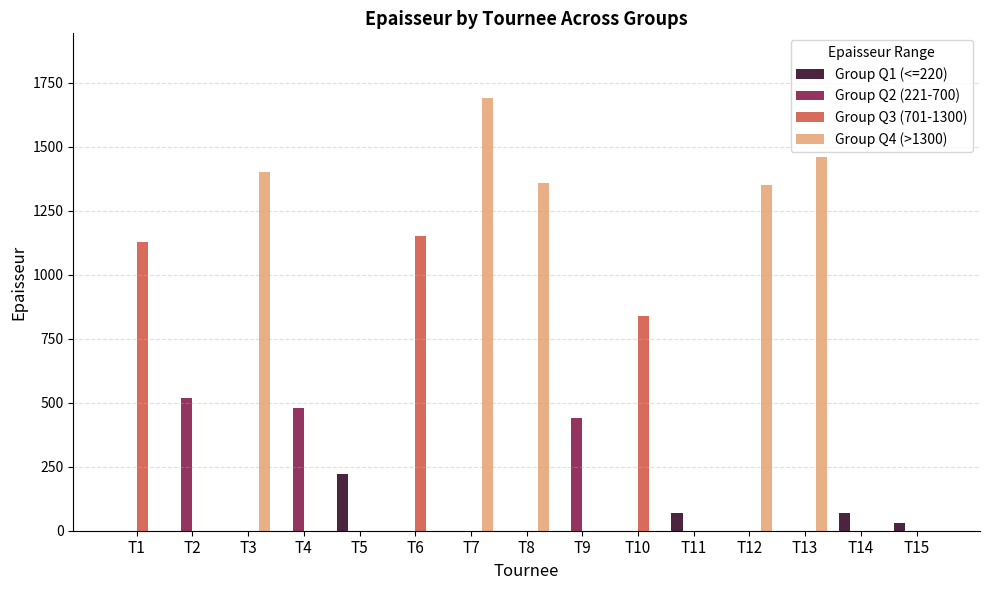

Is the value of Group Q2 (221-700) at T14 greater than the value of Group Q4 (>1300) at T12?

No